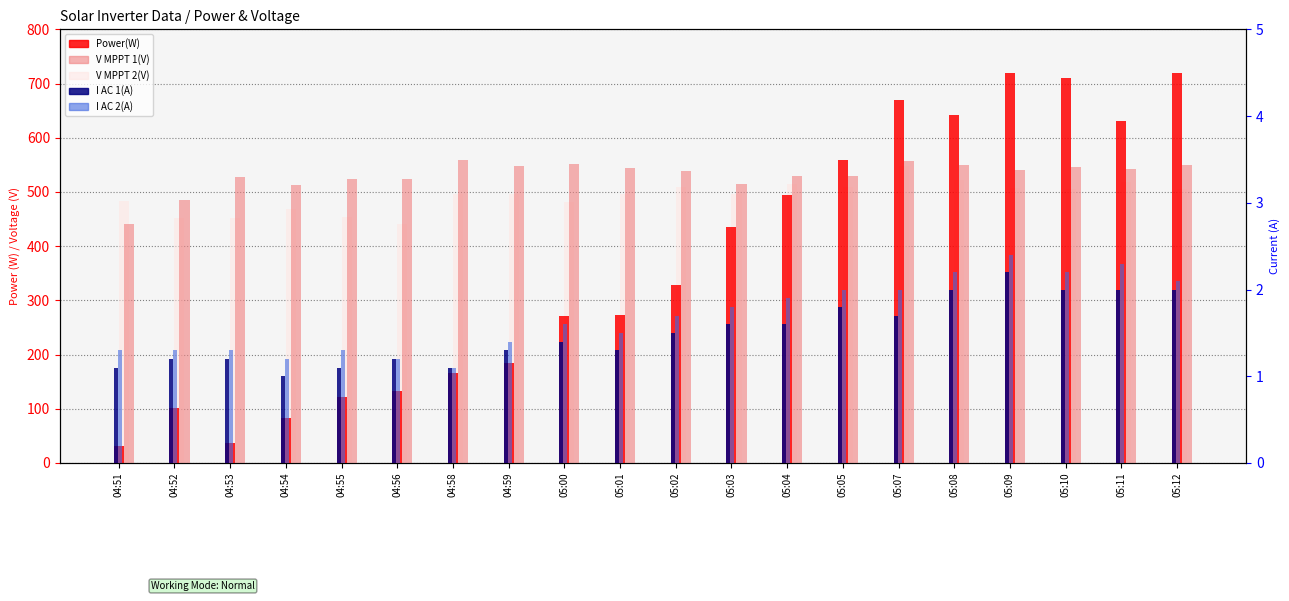

Reading right to left, extract all data points from this chart.

Power(W): 05:12=720.0	05:11=630.0	05:10=710.0	05:09=719.0	05:08=642.0	05:07=669.0	05:05=559.0	05:04=494.0	05:03=436.0	05:02=329.0	05:01=273.0	05:00=272.0	04:59=185.0	04:58=166.0	04:56=132.0	04:55=121.0	04:54=83.0	04:53=37.0	04:52=102.0	04:51=32.0
V MPPT 1(V): 05:12=549.8	05:11=542.9	05:10=546.0	05:09=539.9	05:08=550.1	05:07=556.8	05:05=528.8	05:04=529.8	05:03=514.9	05:02=539.1	05:01=543.9	05:00=552.0	04:59=547.7	04:58=559.8	04:56=524.4	04:55=523.8	04:54=512.5	04:53=527.0	04:52=485.8	04:51=440.8
V MPPT 2(V): 05:12=506.3	05:11=518.7	05:10=504.6	05:09=506.5	05:08=522.8	05:07=547.8	05:05=509.4	05:04=514.1	05:03=495.7	05:02=509.6	05:01=495.6	05:00=481.7	04:59=496.6	04:58=496.5	04:56=441.4	04:55=453.5	04:54=468.5	04:53=451.6	04:52=452.7	04:51=483.6
I AC 1(A): 05:12=2.0	05:11=2.0	05:10=2.0	05:09=2.2	05:08=2.0	05:07=1.7	05:05=1.8	05:04=1.6	05:03=1.6	05:02=1.5	05:01=1.3	05:00=1.4	04:59=1.3	04:58=1.1	04:56=1.2	04:55=1.1	04:54=1.0	04:53=1.2	04:52=1.2	04:51=1.1
I AC 2(A): 05:12=2.1	05:11=2.3	05:10=2.2	05:09=2.4	05:08=2.2	05:07=2.0	05:05=2.0	05:04=1.9	05:03=1.8	05:02=1.7	05:01=1.5	05:00=1.6	04:59=1.4	04:58=1.1	04:56=1.2	04:55=1.3	04:54=1.2	04:53=1.3	04:52=1.3	04:51=1.3